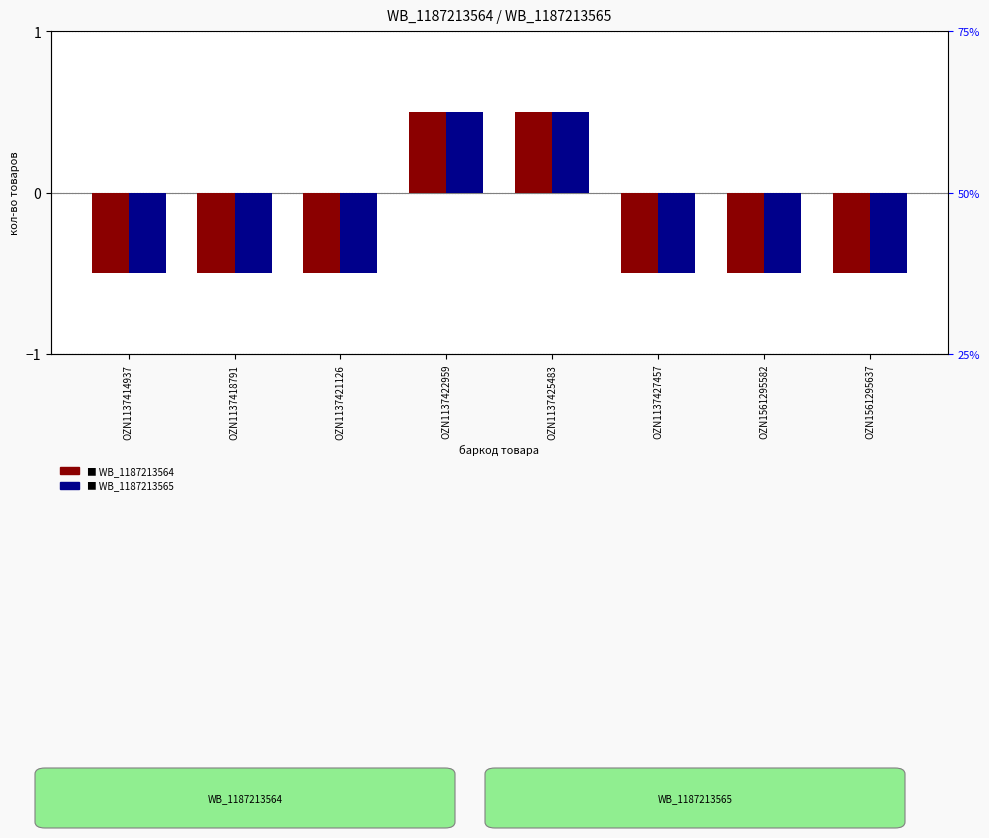

What is the sum of the WB_1187213565 values at OZN1561295637 and OZN1137421126?

-1.0